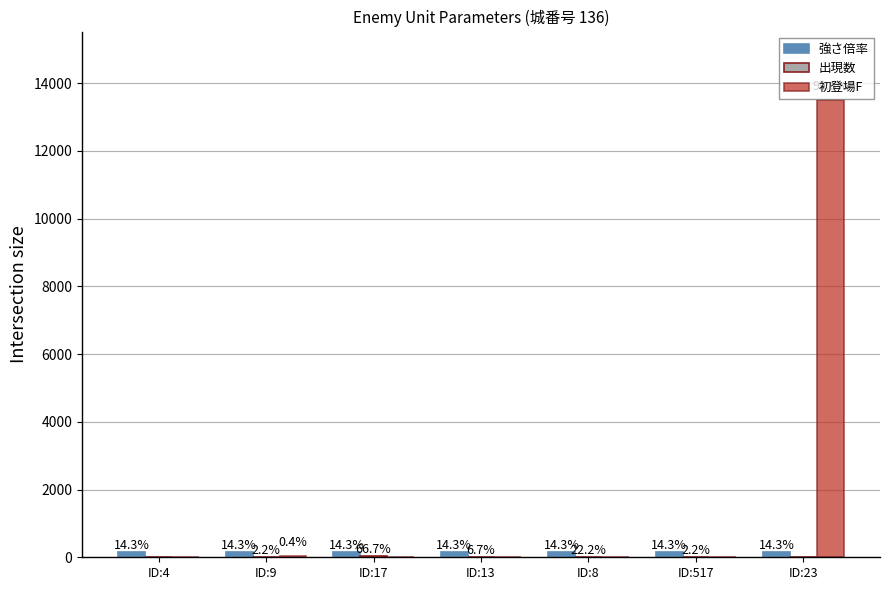

List the labels in order of 初登場F value, smallest first.

ID:4, ID:17, ID:13, ID:8, ID:517, ID:9, ID:23